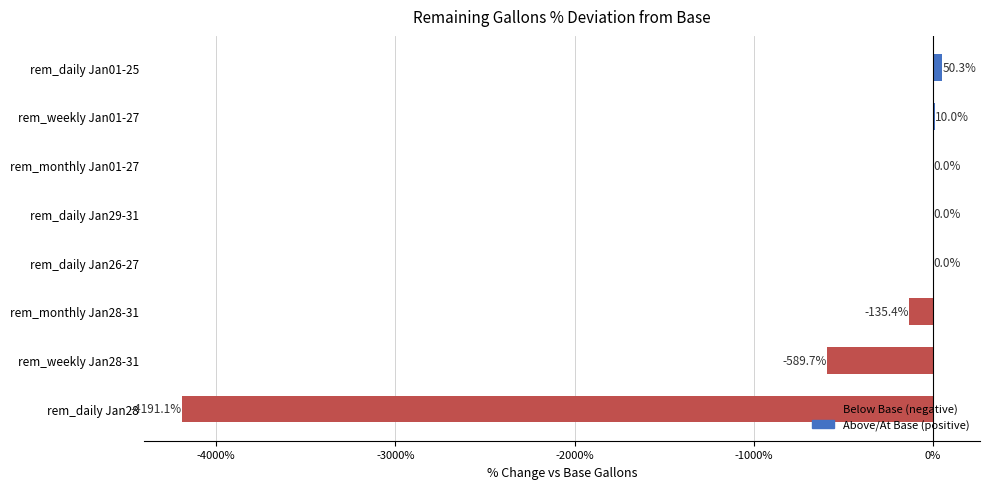

Reading bottom to top, list all the values displayed in this chart.

rem_daily Jan28=-4191.1	rem_weekly Jan28-31=-589.7	rem_monthly Jan28-31=-135.4	rem_daily Jan26-27=0.0	rem_daily Jan29-31=0.0	rem_monthly Jan01-27=0.0	rem_weekly Jan01-27=10.0	rem_daily Jan01-25=50.3